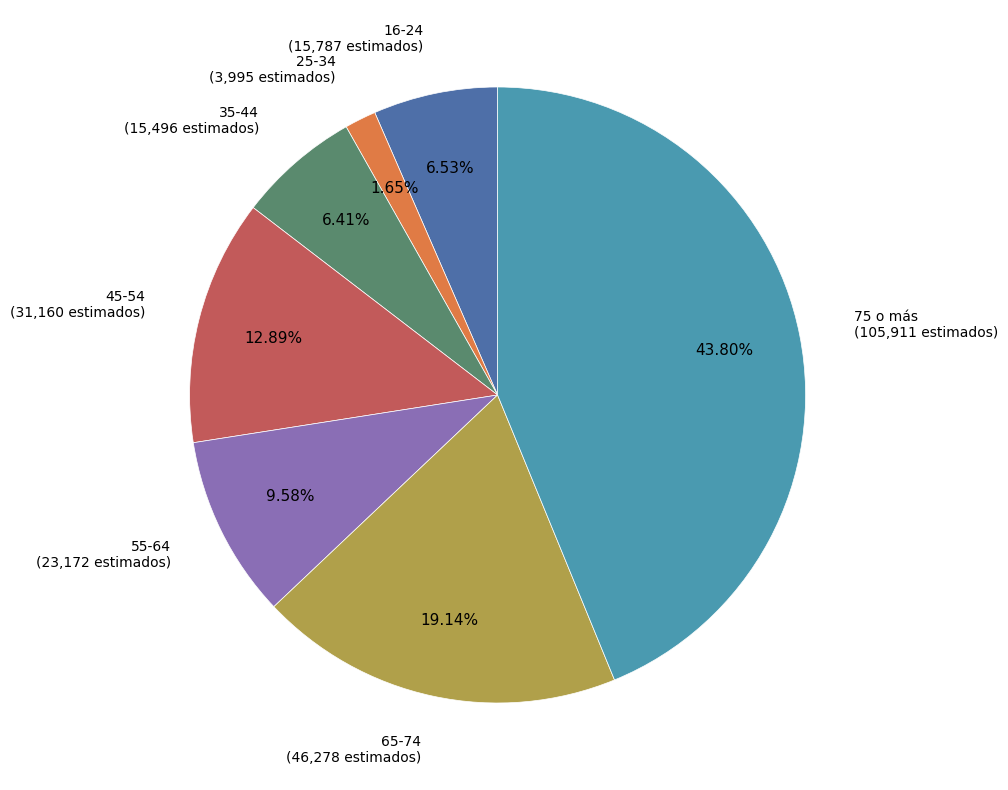

Does 16-24 account for over 50% of the chart?

No